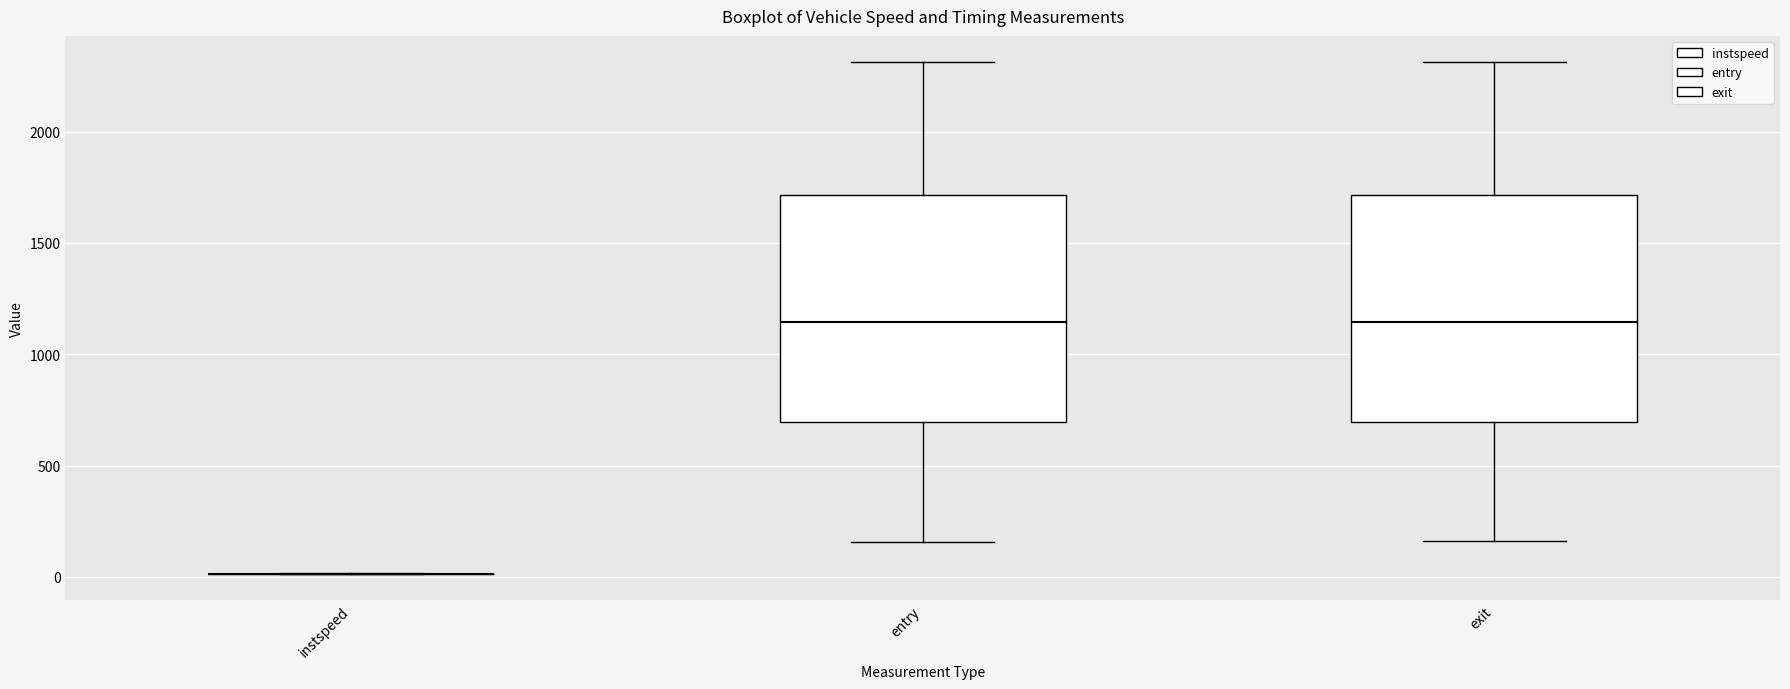

Where does the median line of the box for exit sit on the y-axis? The values are not printed on the chart, so give them approximately, as read against the axis.

1150